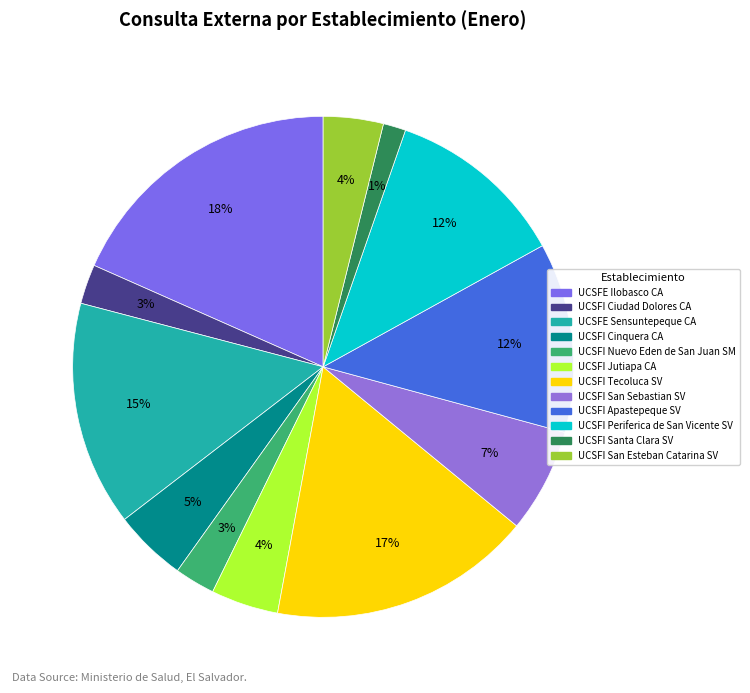

How many slices are in this pie chart?

12